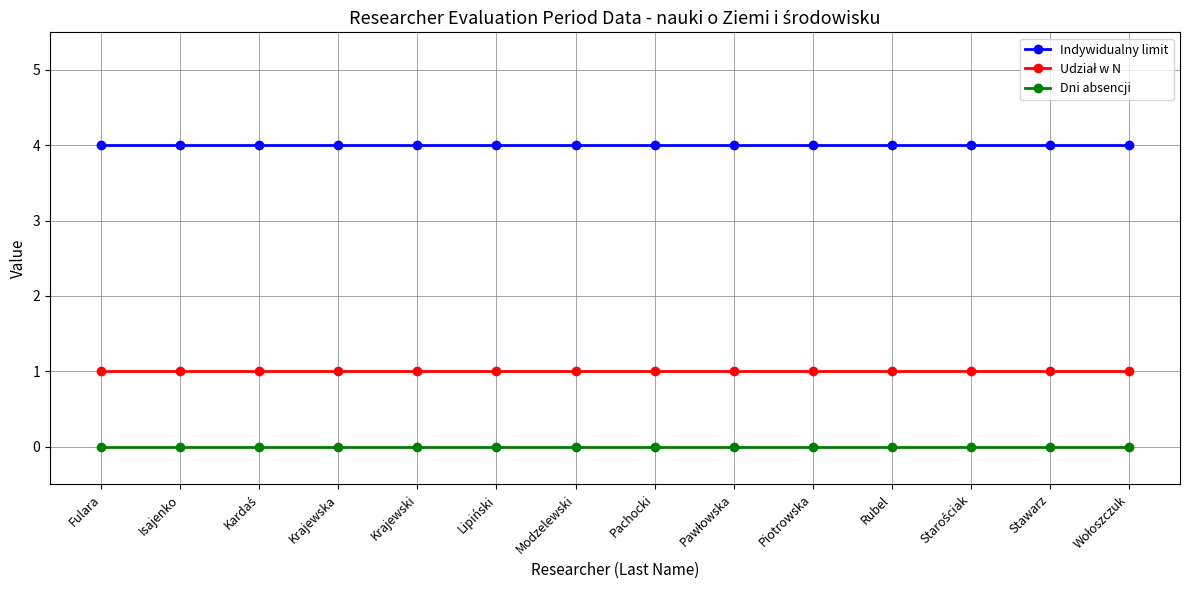

What position from the left is Rubel?

11